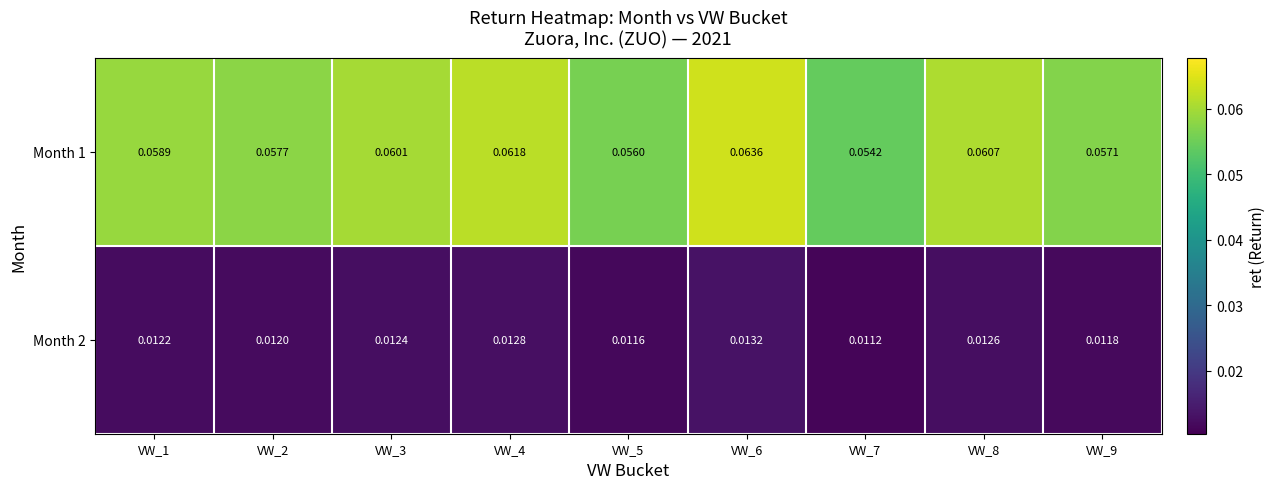

Which series changed the most between VW_5 and VW_9?

Month 1